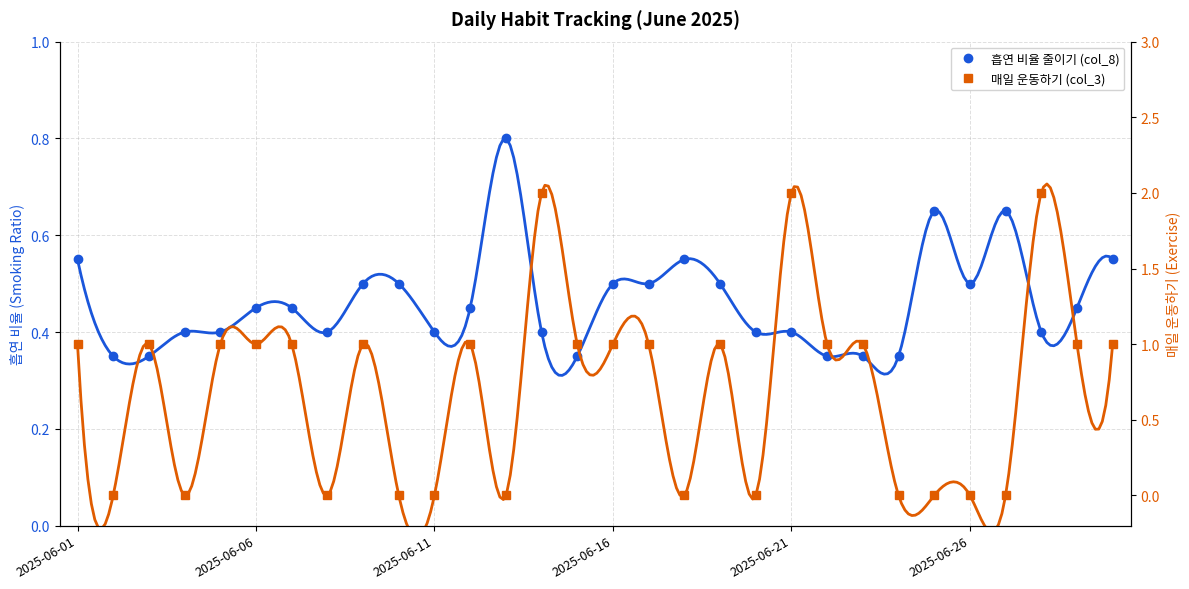

What position from the left is 2025-06-11?

3